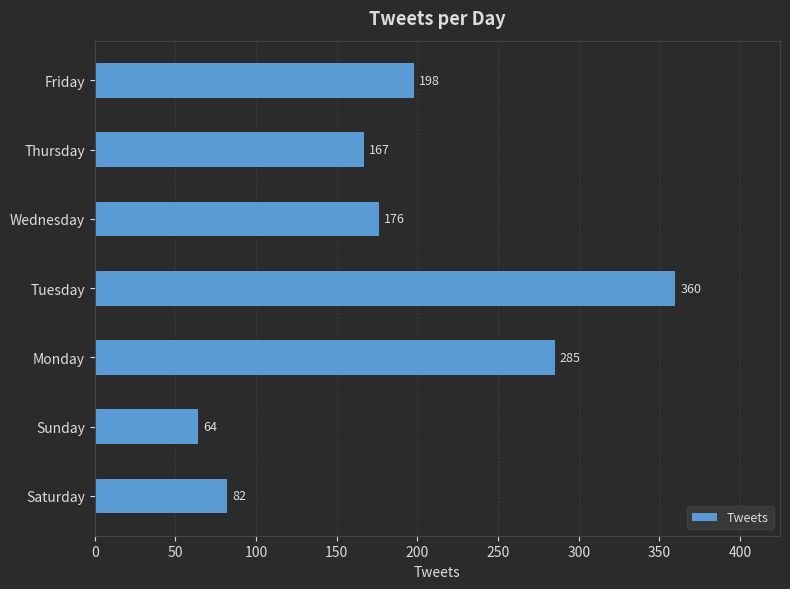

Which category has the highest value across all series?

Tuesday